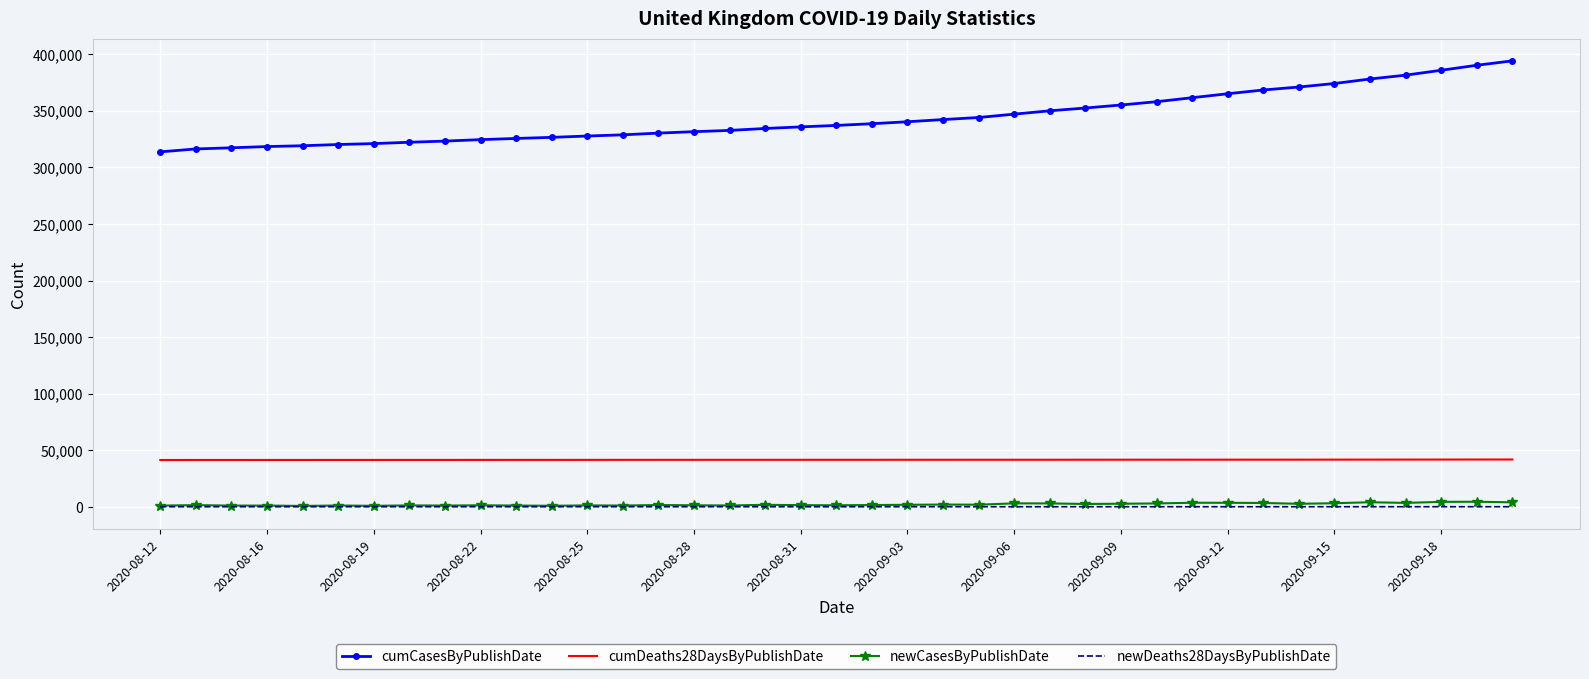

Rank the series by their maximum value, from lowest to highest.

newDeaths28DaysByPublishDate, newCasesByPublishDate, cumDeaths28DaysByPublishDate, cumCasesByPublishDate